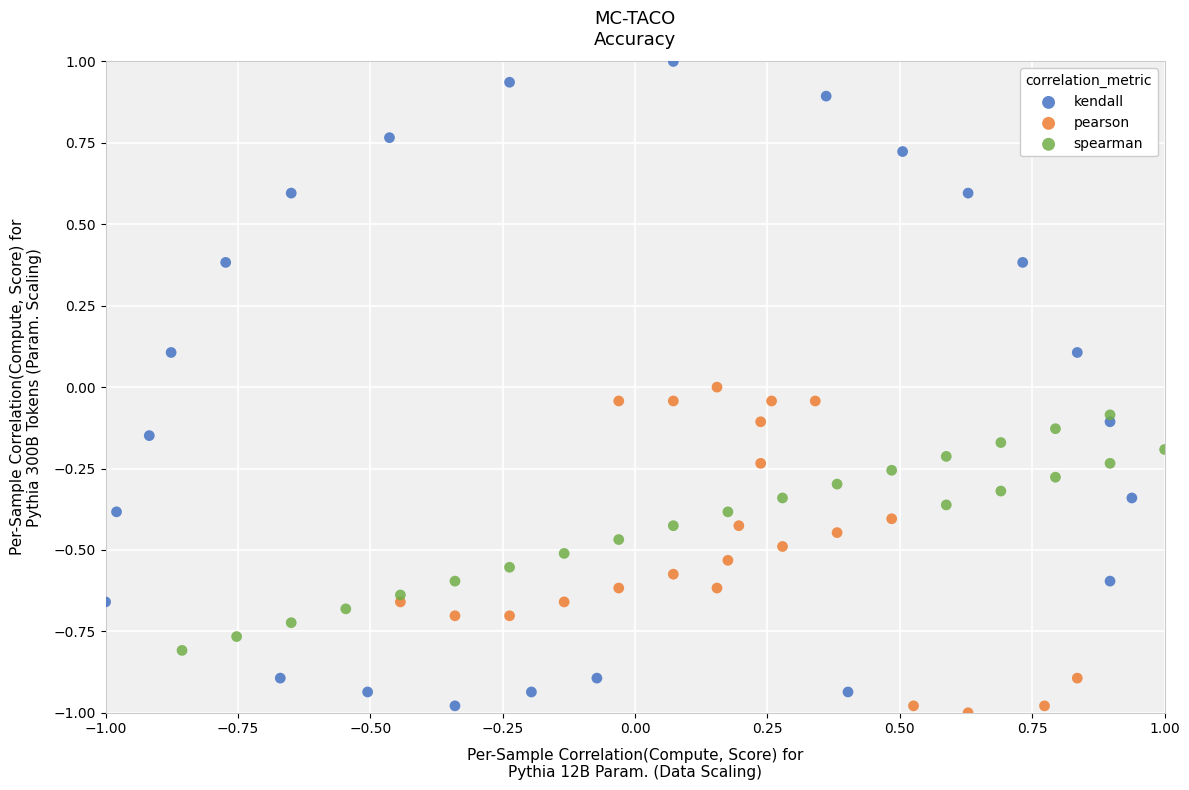

What are all the series names shown in the legend?

kendall, pearson, spearman